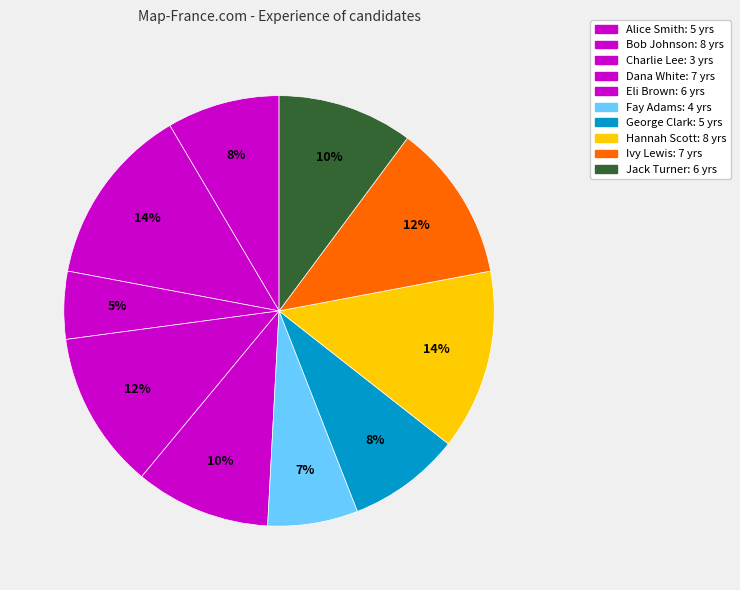

Which slice is the smallest?

Charlie Lee